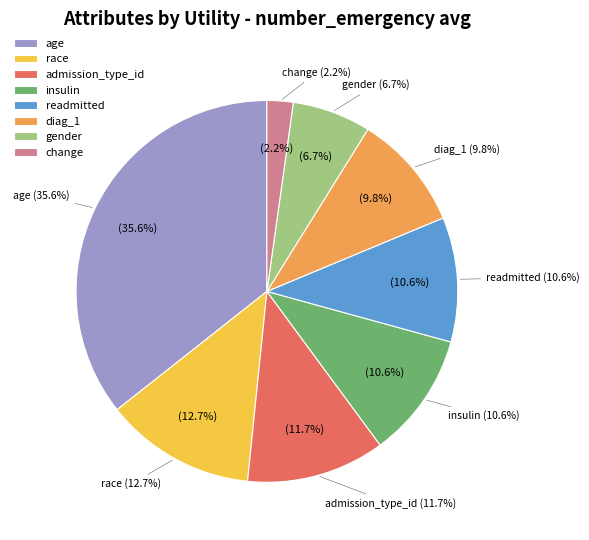

Rank the categories by value from highest to lowest.

age, race, admission_type_id, insulin, readmitted, diag_1, gender, change